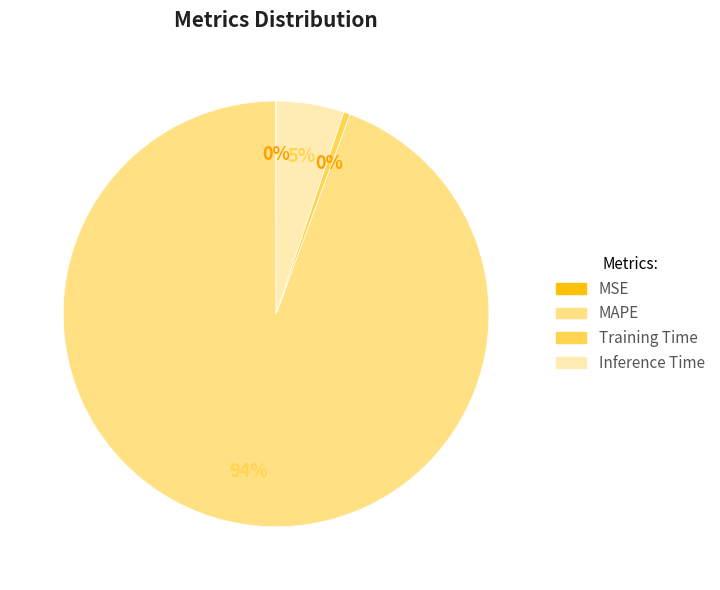

The Inference Time slice represents 5% of the pie. True or false?

True